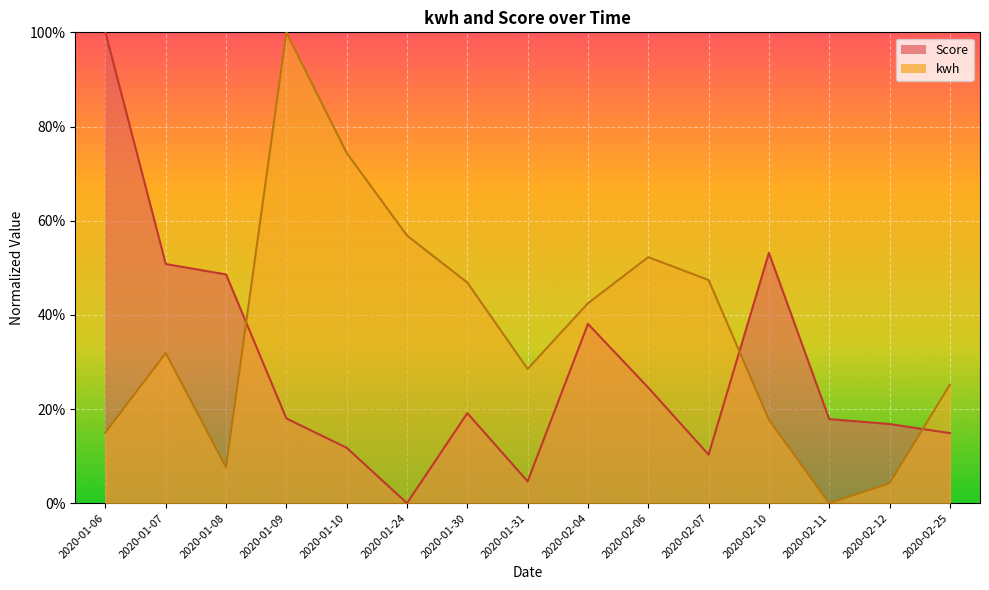

What are all the series names shown in the legend?

kwh, Score